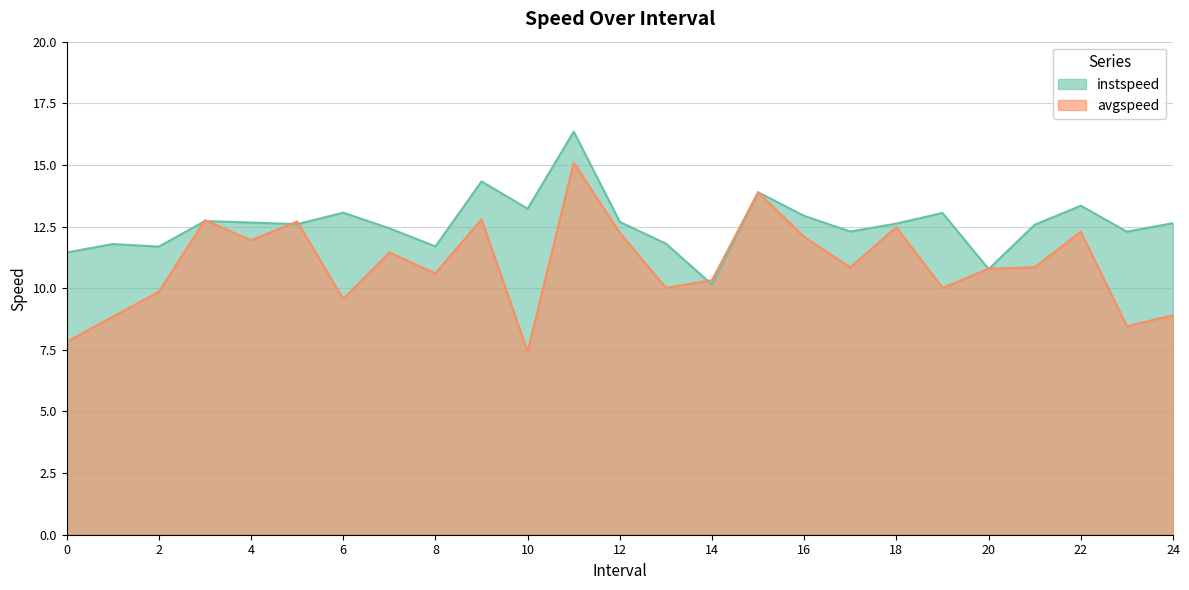

What is the average value of the instspeed series?

12.6